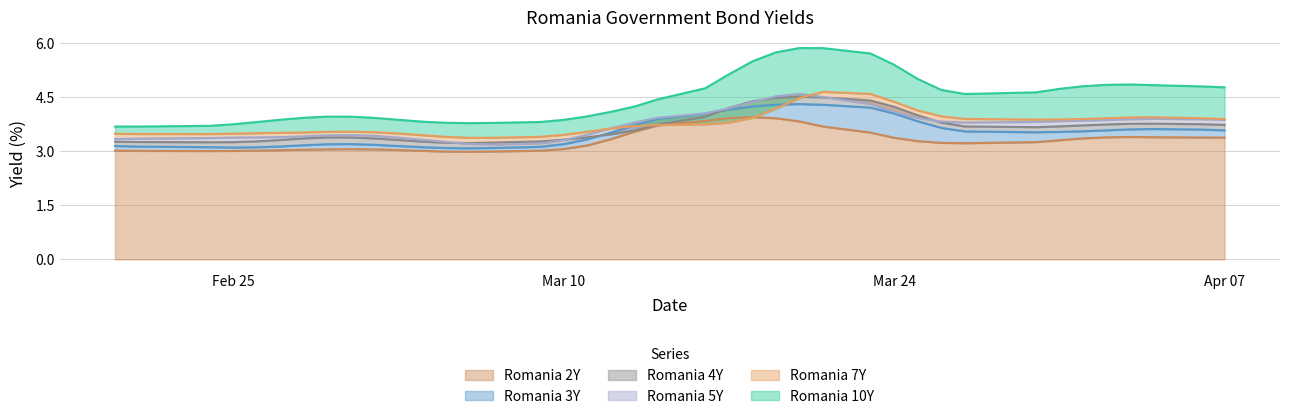

Which series changed the most between 10 and 34?

Romania 10Y